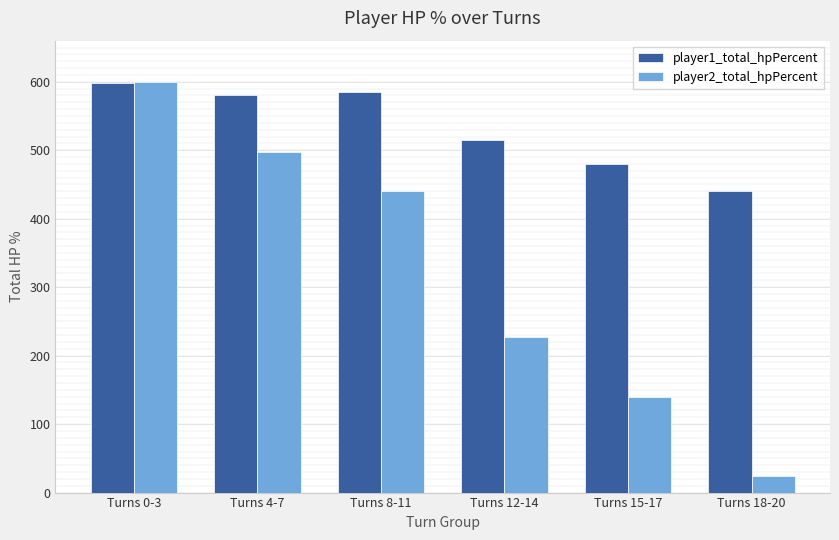

What are all the series names shown in the legend?

player1_total_hpPercent, player2_total_hpPercent